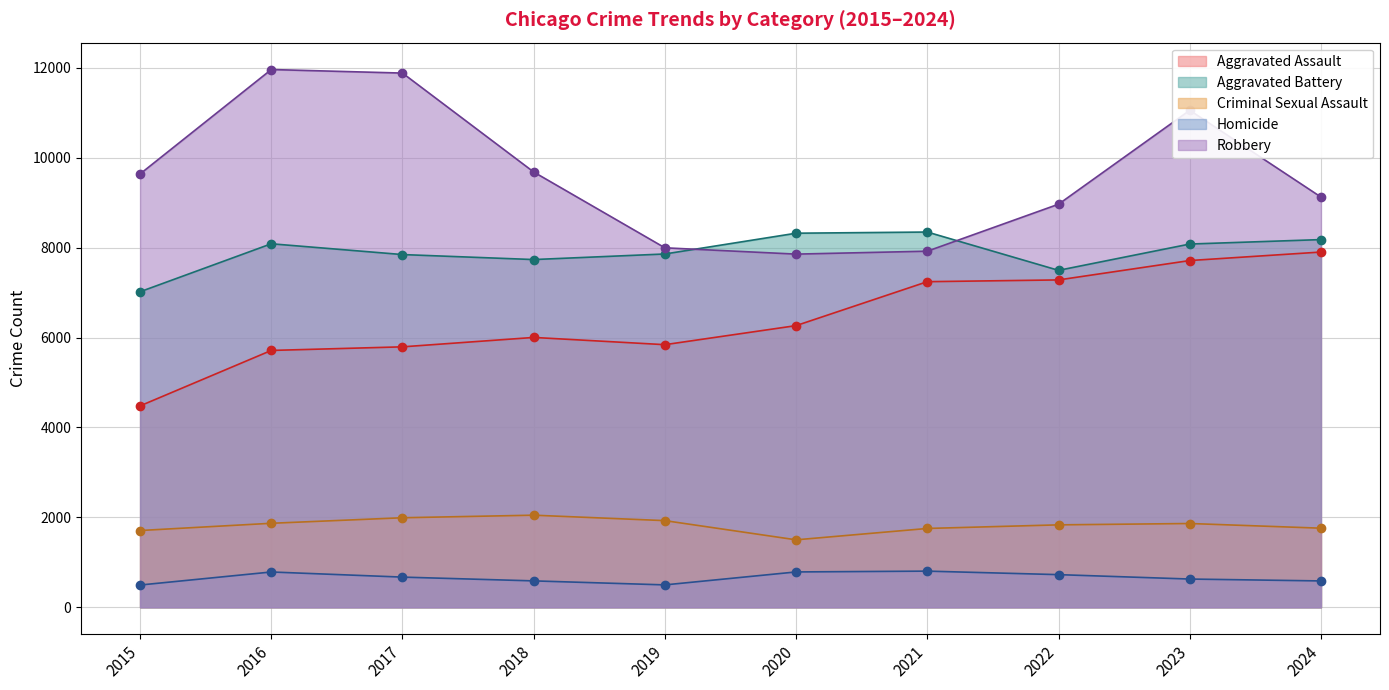

Does the chart have visible grid lines?

Yes